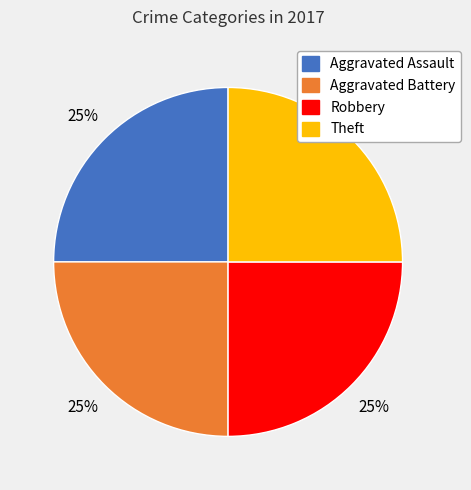

Is there a majority slice in this chart?

No